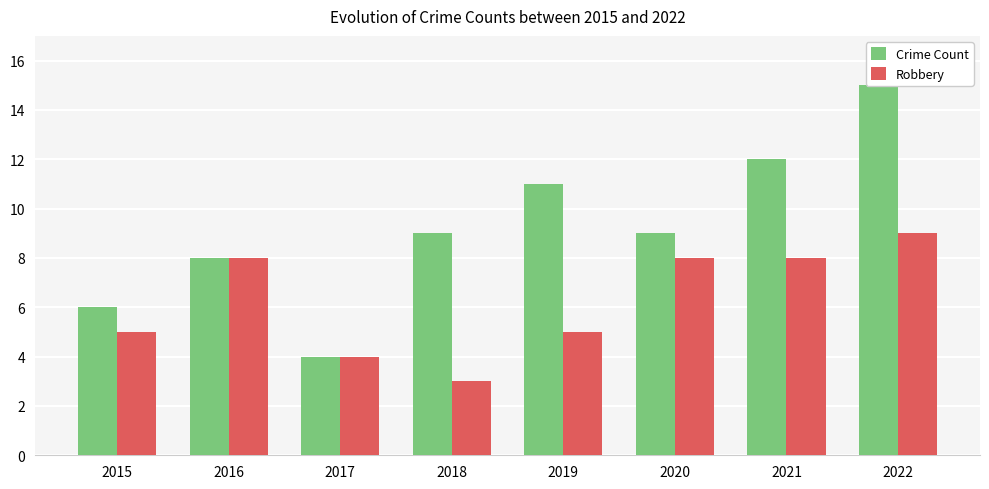

How many data points in Crime Count are less than 9?

3